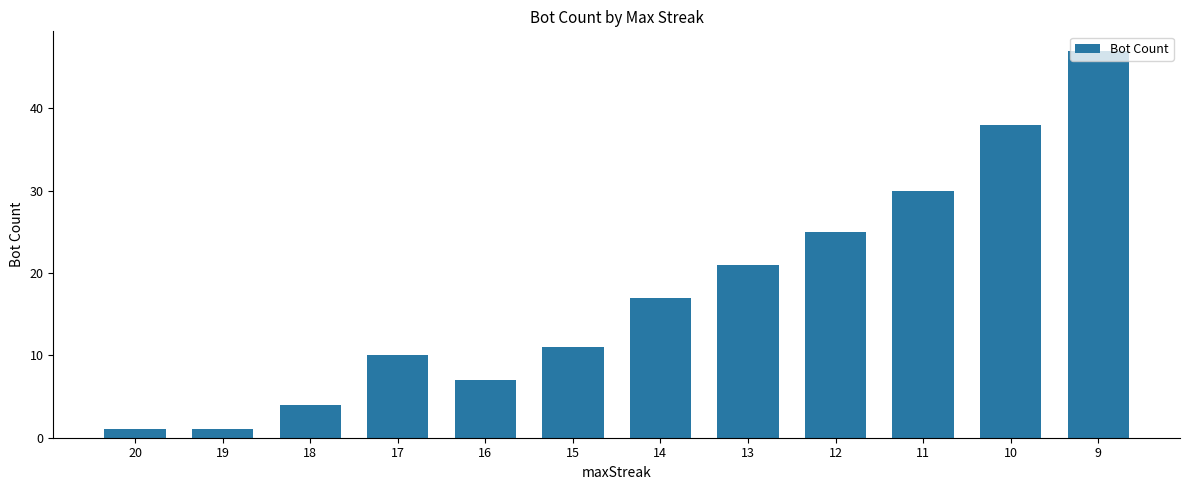

What is the minimum value shown in the chart?

1